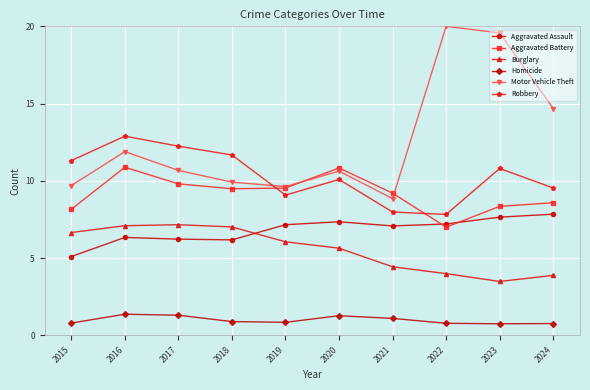

Which series has the widest spread of values?

Motor Vehicle Theft